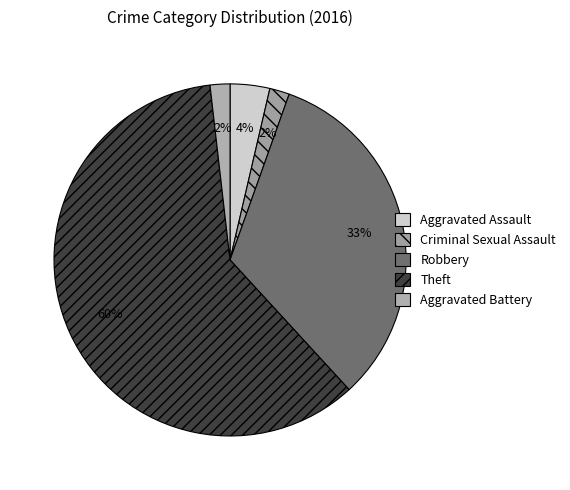

Does any single category account for the majority?

Yes